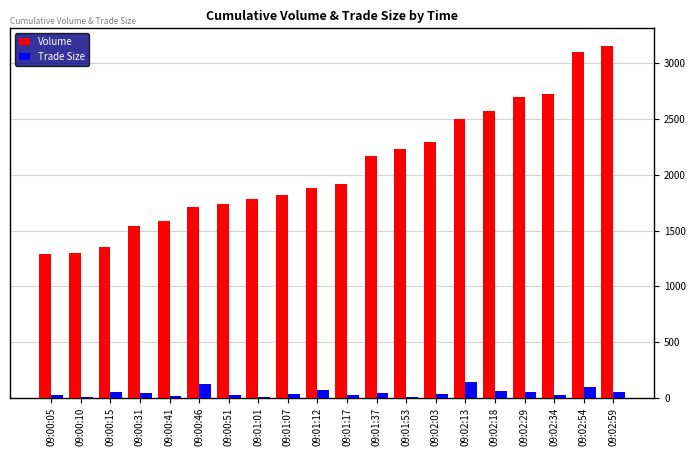

At which label does Trade Size first exceed 43?

09:00:15